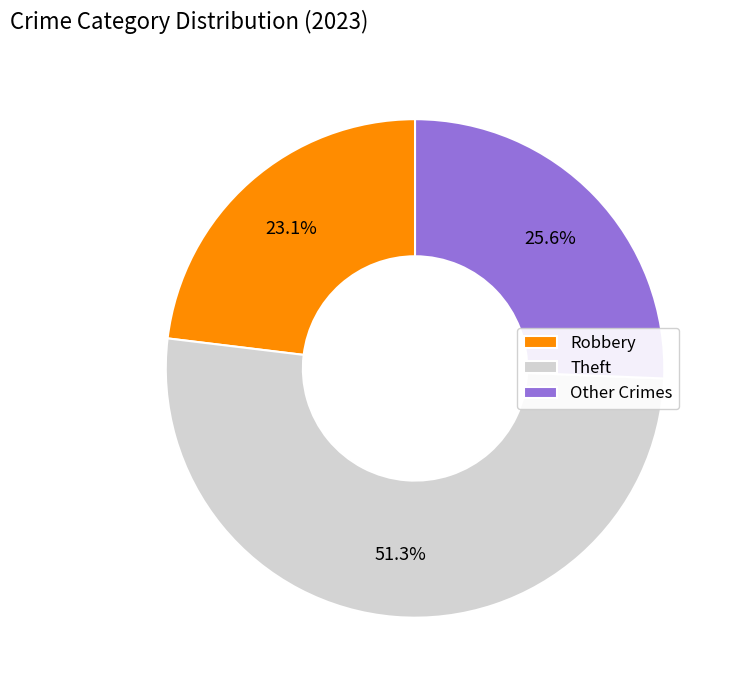

Is Robbery the majority of the pie?

No